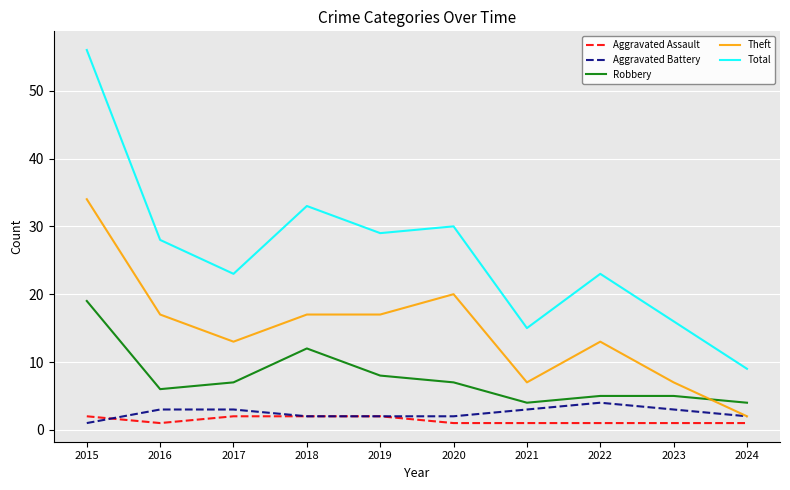

At how many categories does at least one series exceed 35?

1